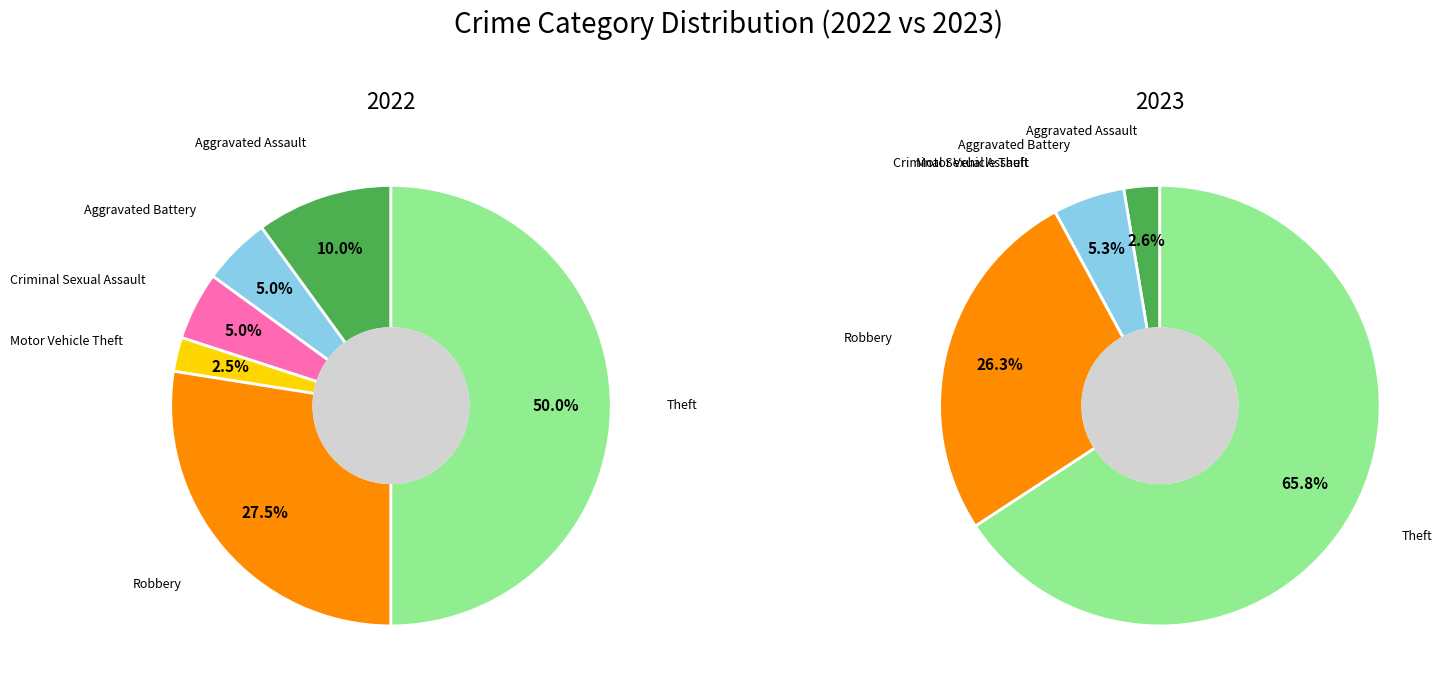

Is the sum of 3 and 4 greater than half?

No